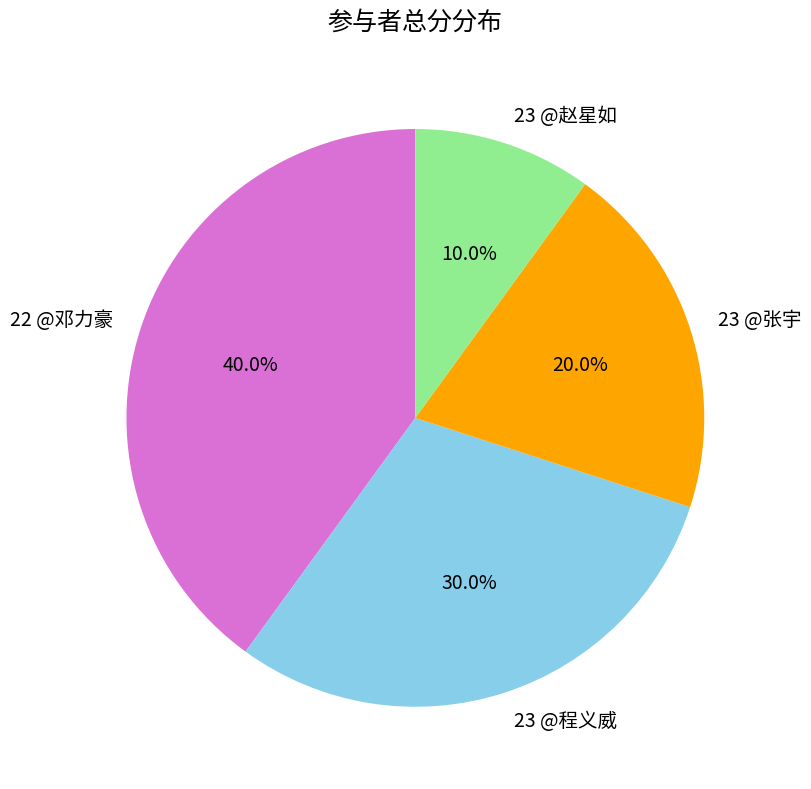

What is the largest slice in the pie chart?

22 @邓力豪